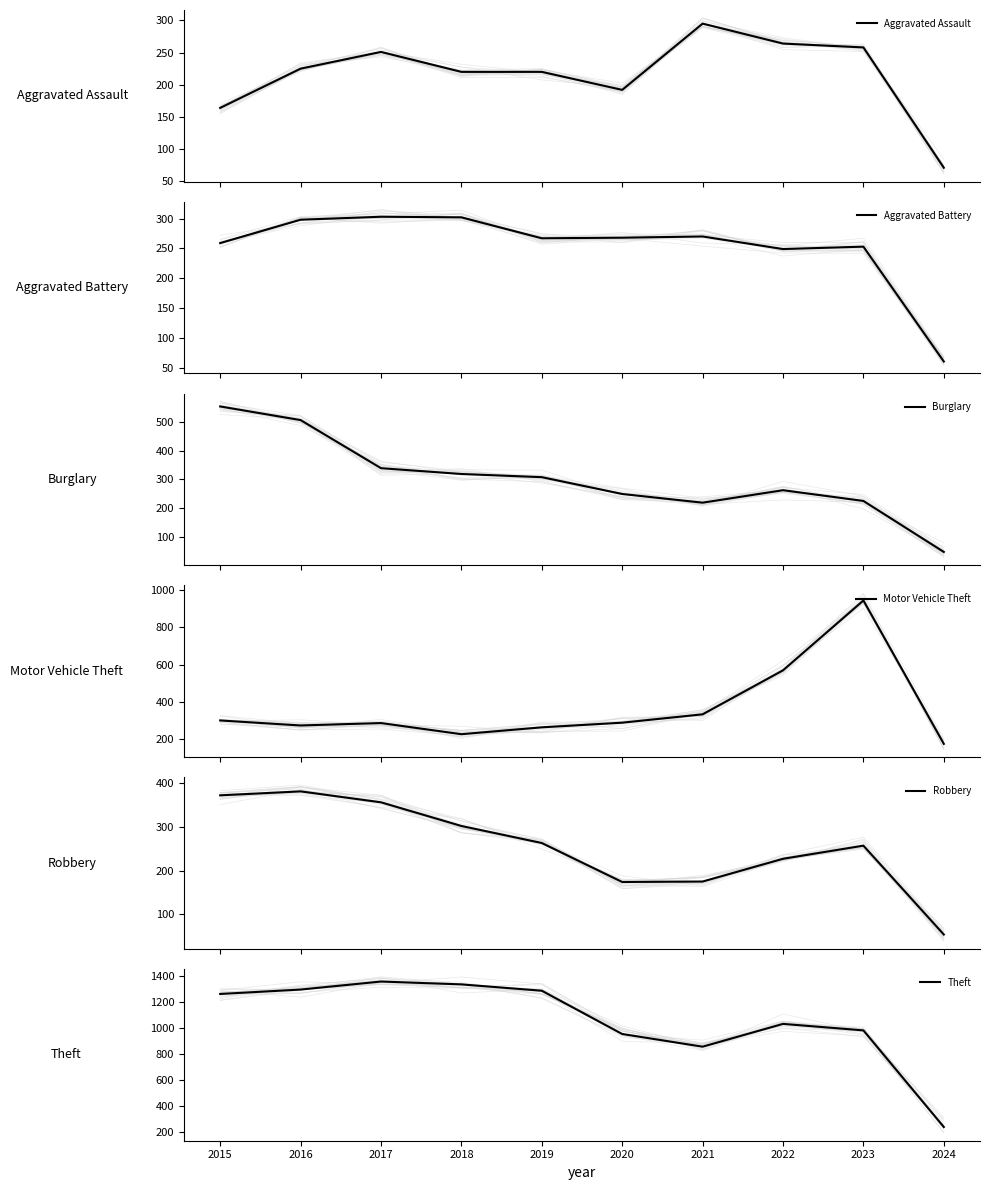

What is the value of the Burglary point at the 1st from the left?

552